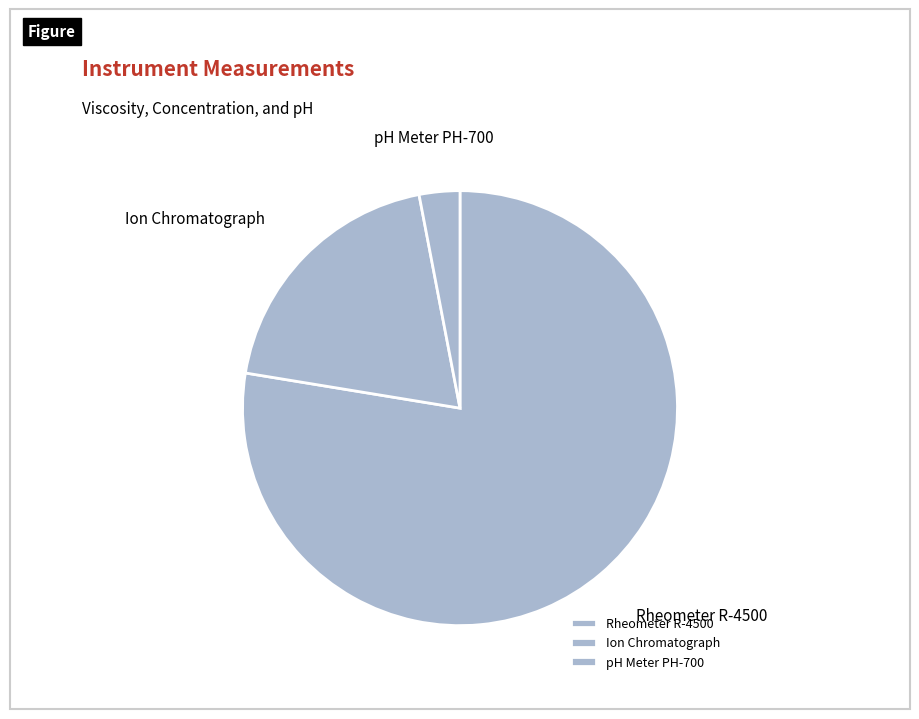

Which slice is the largest?

Rheometer R-4500